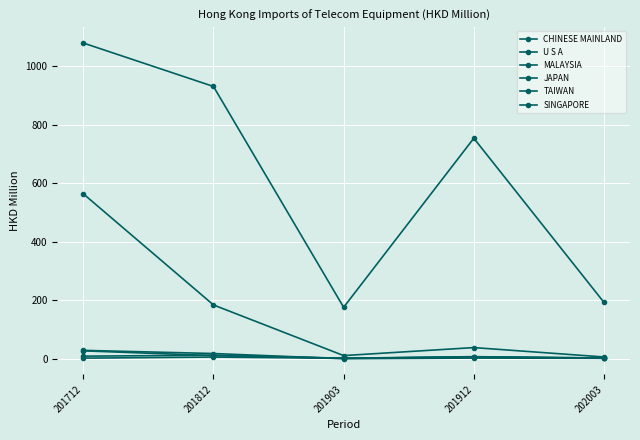

Count the number of data series in this chart.

6